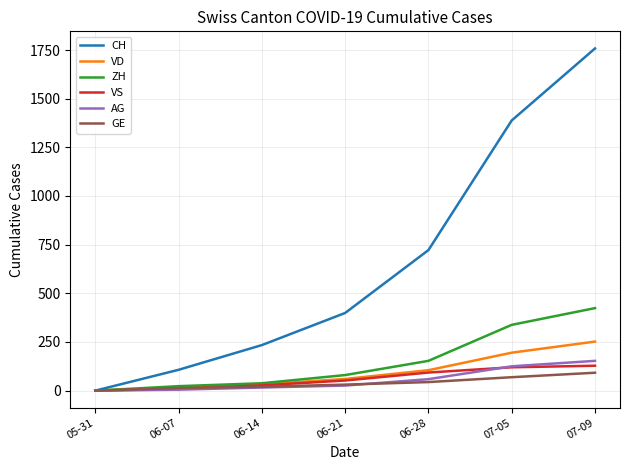

List the labels in order of CH value, smallest first.

05-31, 06-07, 06-14, 06-21, 06-28, 07-05, 07-09